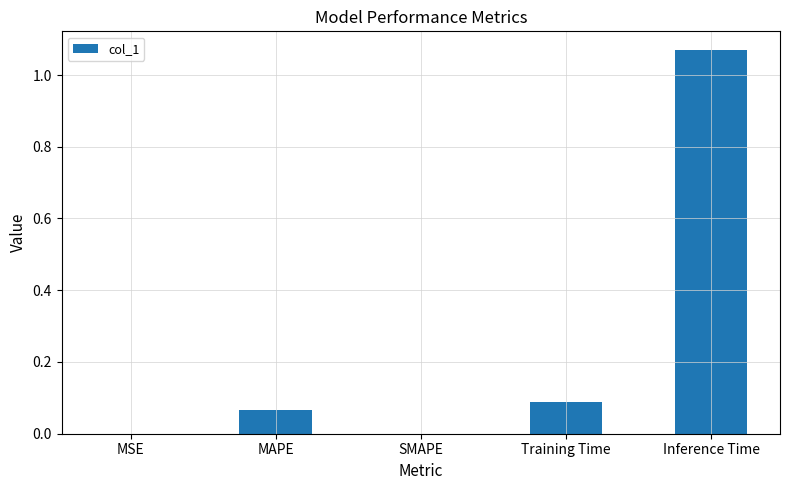

Which label corresponds to the largest value in the chart?

Inference Time